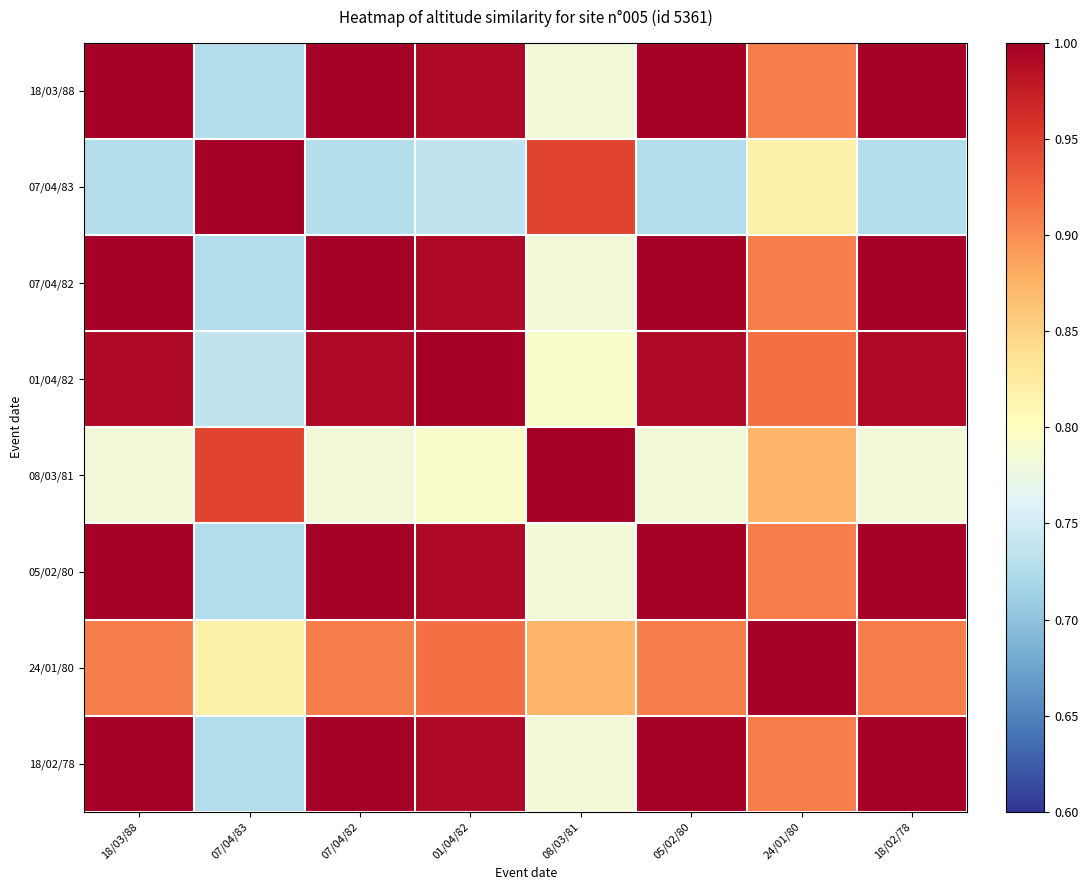

Which has a higher value, 07/04/82 or 08/03/81?

07/04/82